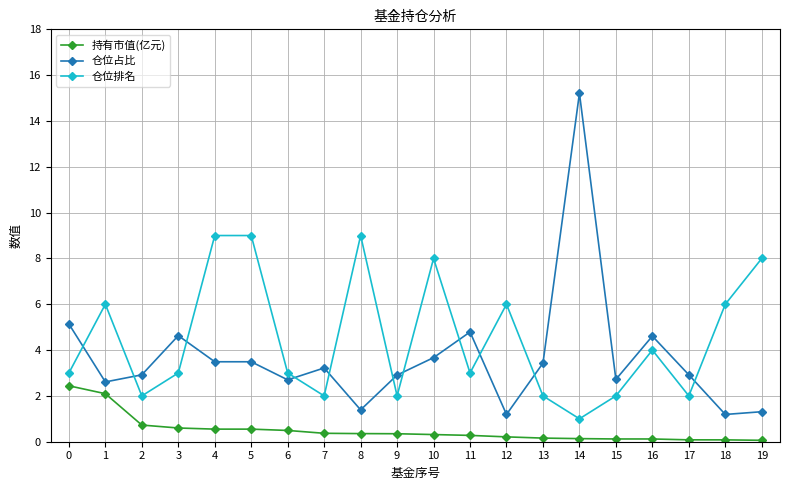

True or false: 持有市值(亿元) and 仓位占比 intersect in this chart.

False